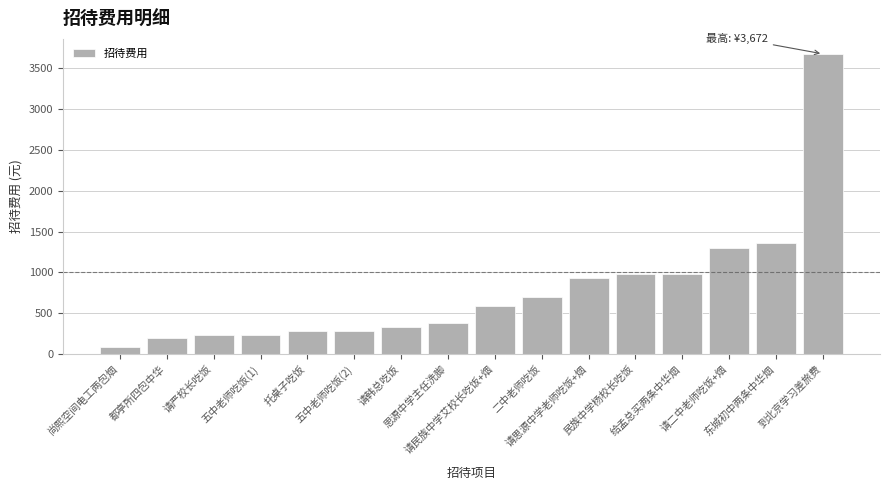

Where is the data nearest to the value 1881?

东城初中两条中华烟